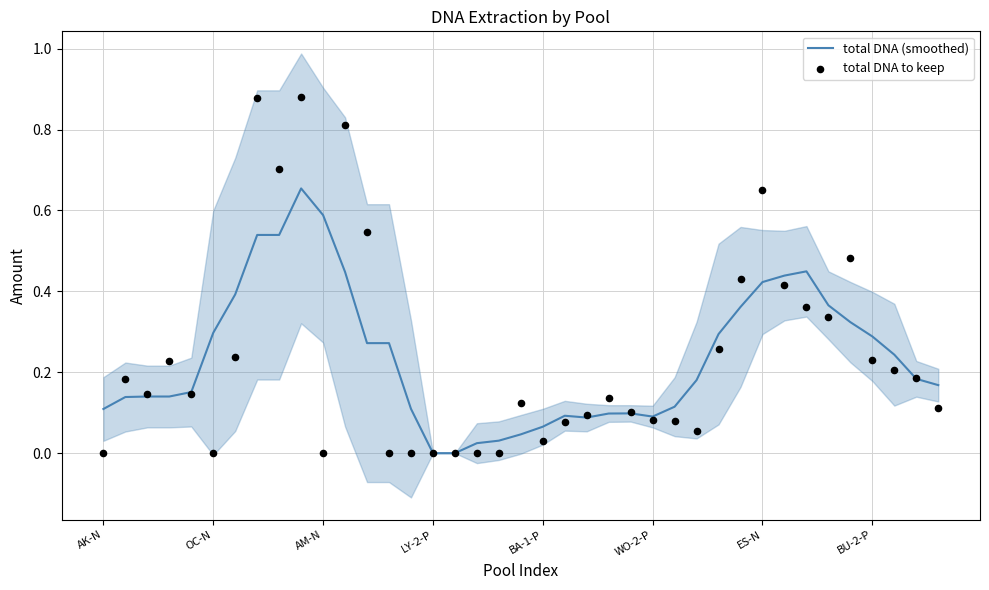

At which category is the sum across all series the highest?

9